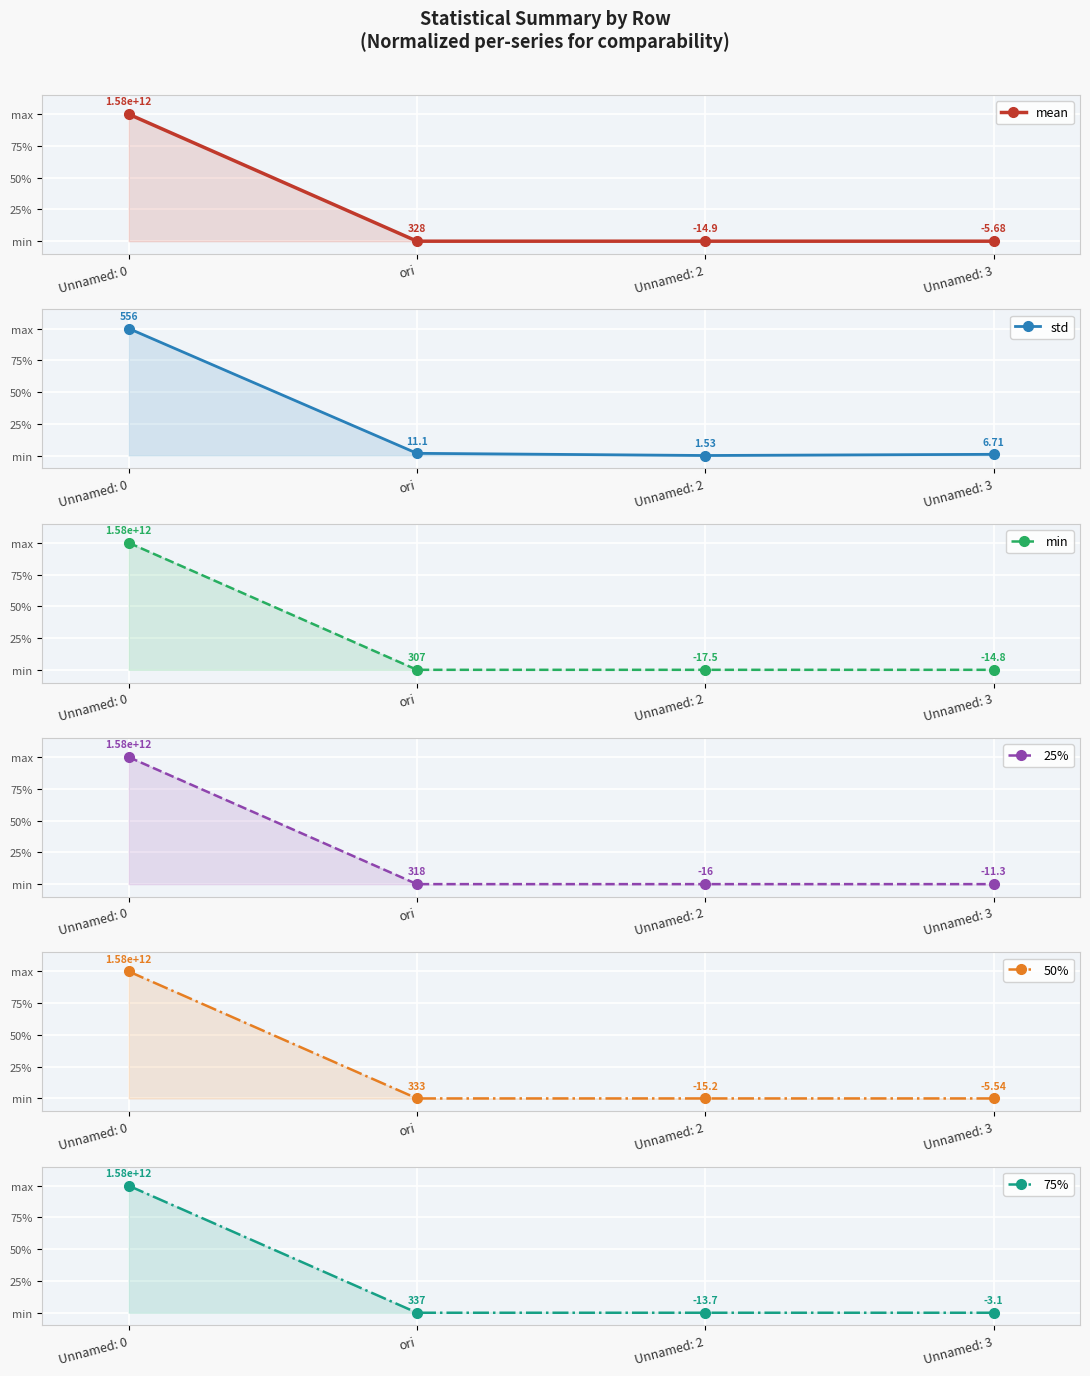

True or false: std and 25% cross at least once.

False